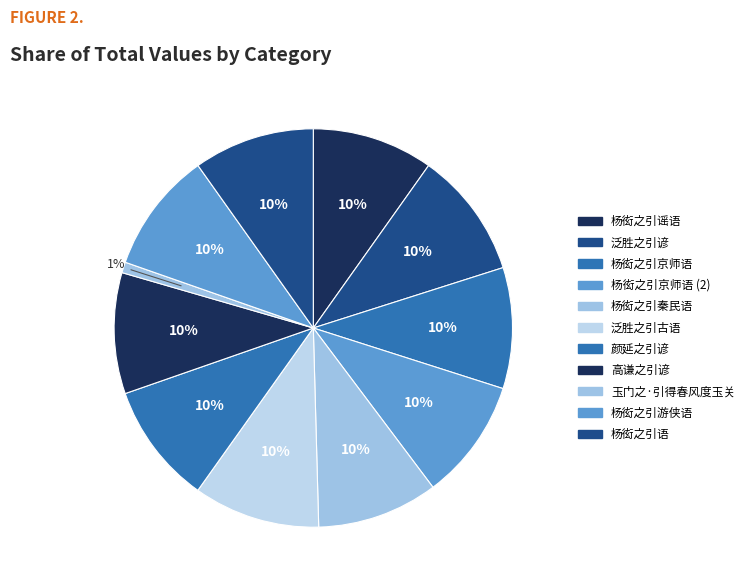

Count the number of slices in the pie.

11